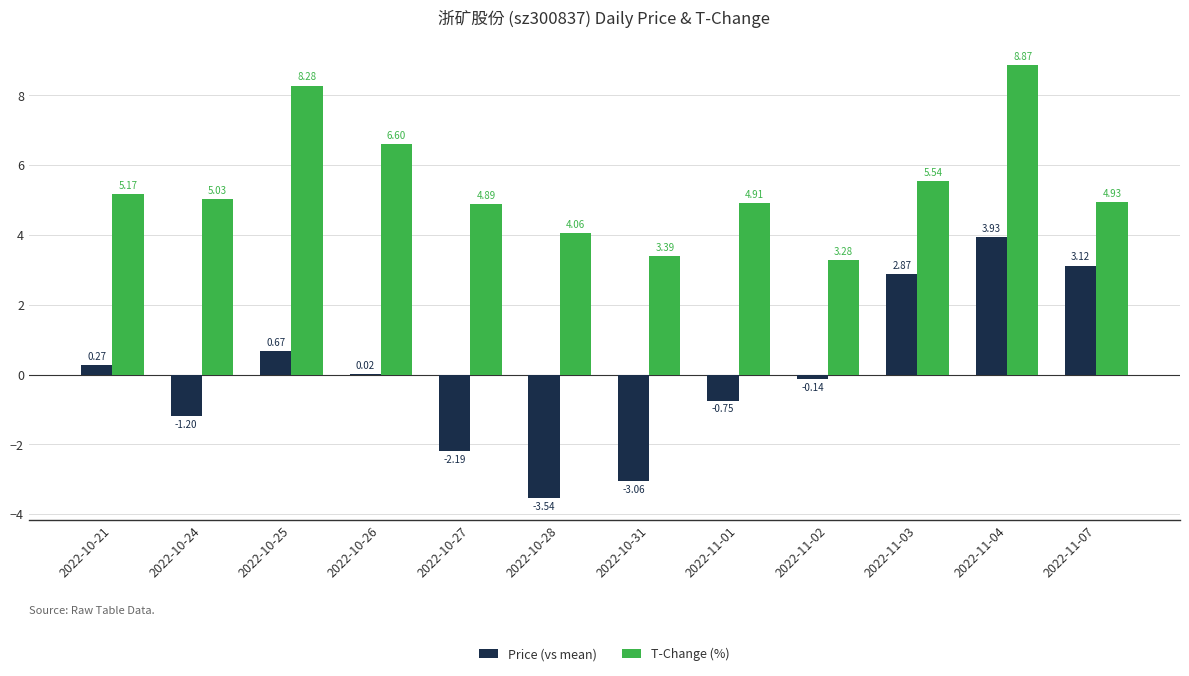

How many groups of bars are there?

12